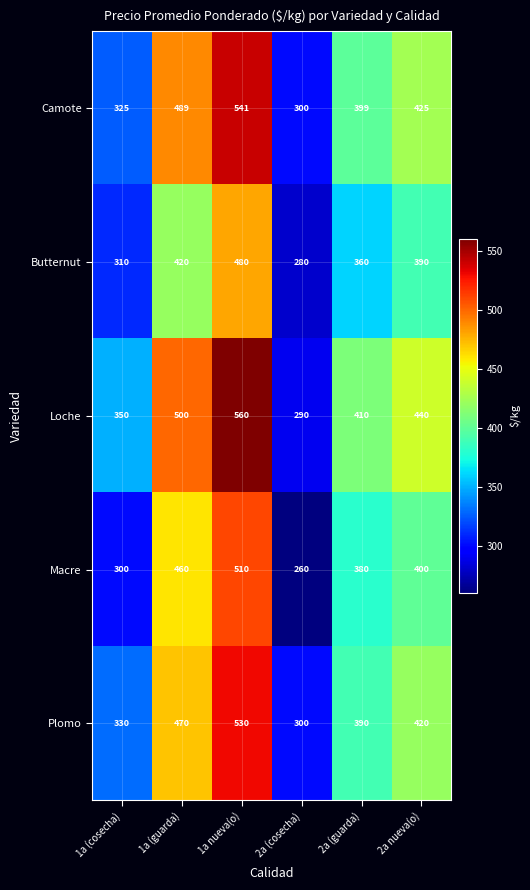

Reading left to right, extract all data points from this chart.

Camote: 1a (cosecha)=325	1a (guarda)=489	1a nueva(o)=541	2a (cosecha)=300	2a (guarda)=399	2a nueva(o)=425
Butternut: 1a (cosecha)=310	1a (guarda)=420	1a nueva(o)=480	2a (cosecha)=280	2a (guarda)=360	2a nueva(o)=390
Loche: 1a (cosecha)=350	1a (guarda)=500	1a nueva(o)=560	2a (cosecha)=290	2a (guarda)=410	2a nueva(o)=440
Macre: 1a (cosecha)=300	1a (guarda)=460	1a nueva(o)=510	2a (cosecha)=260	2a (guarda)=380	2a nueva(o)=400
Plomo: 1a (cosecha)=330	1a (guarda)=470	1a nueva(o)=530	2a (cosecha)=300	2a (guarda)=390	2a nueva(o)=420